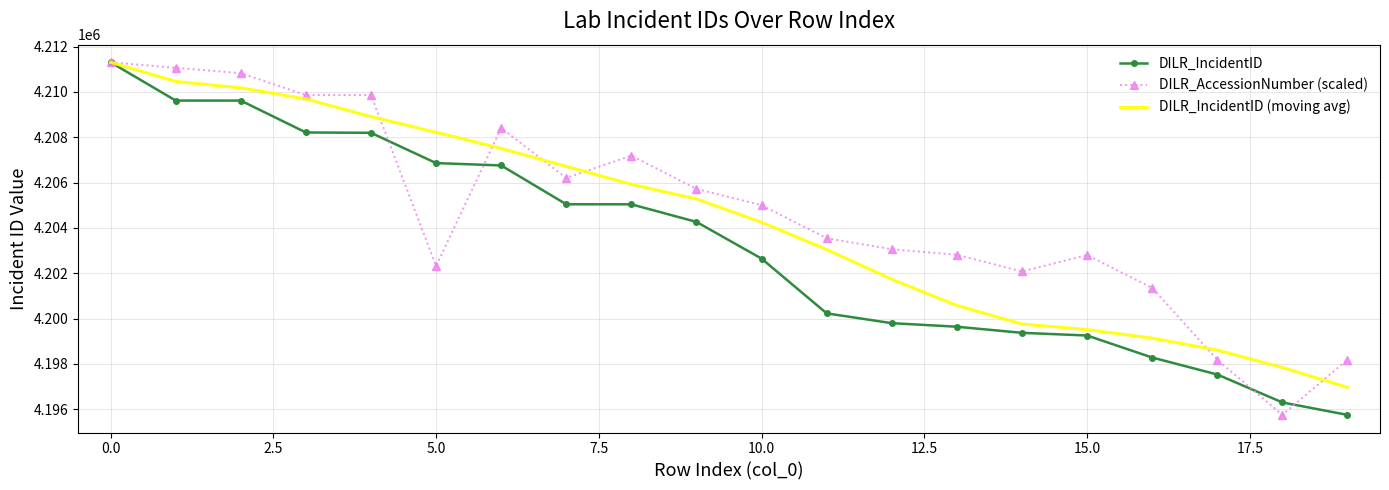

What is the maximum value for DILR_AccessionNumber (scaled)?

4211306.0